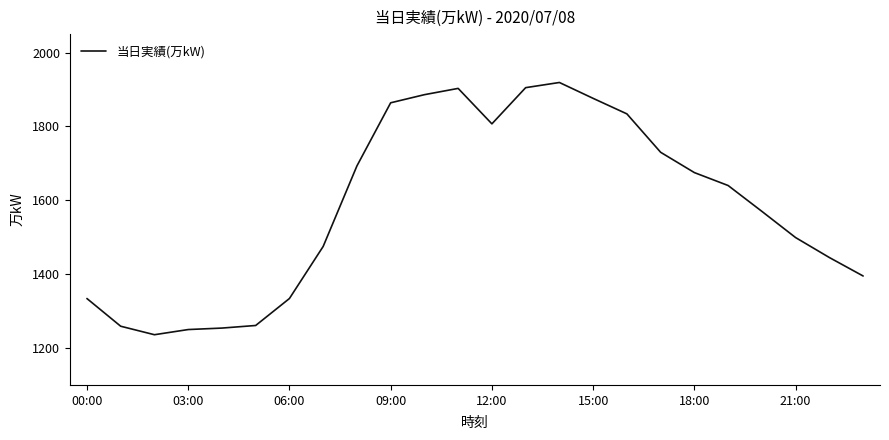

What is the smallest value displayed?

1236